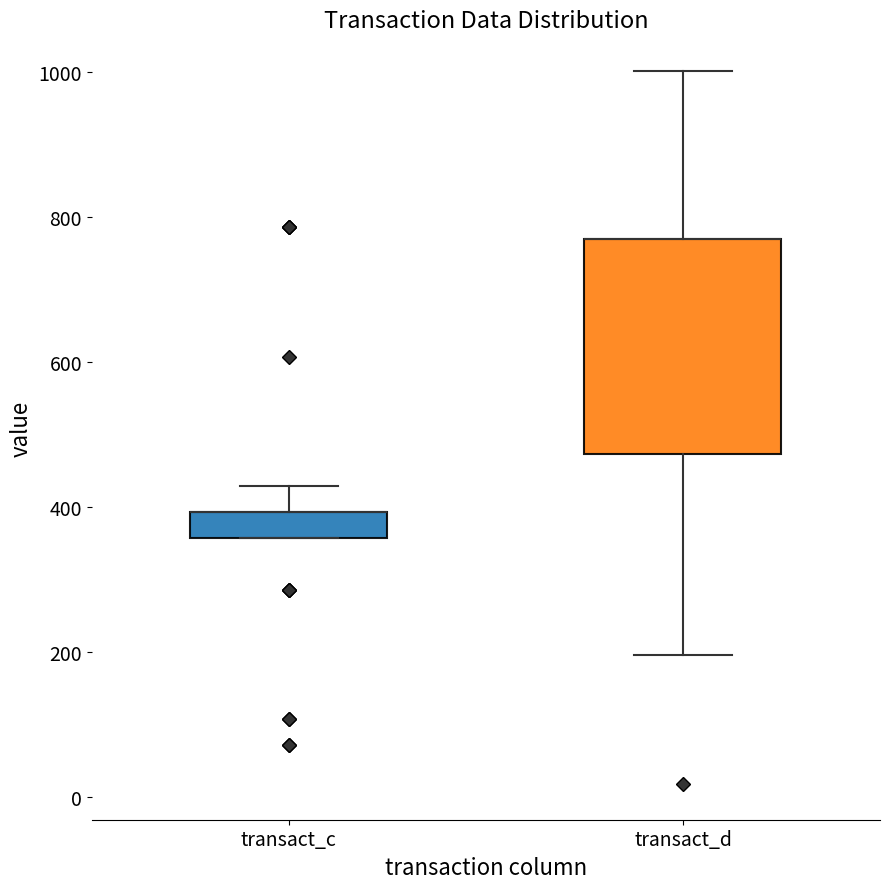

Comparing the boxes themselves (not the whiskers), which one is the tallest?

transact_d